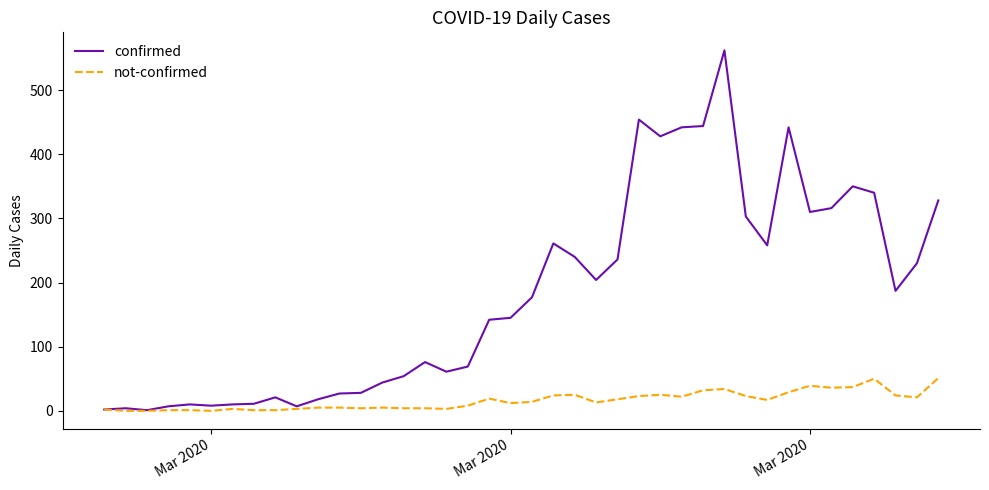

Which series has the largest range (max minus min)?

confirmed